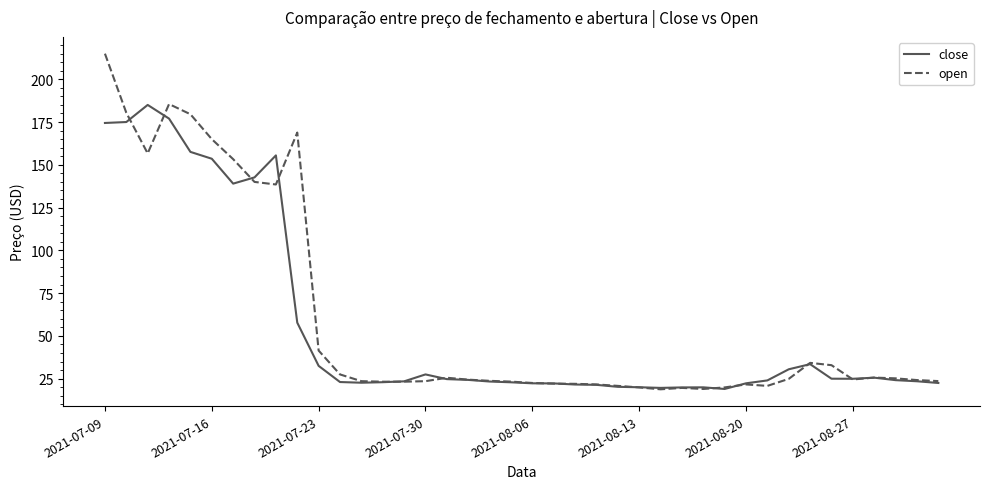

How many lines are shown in the chart?

2